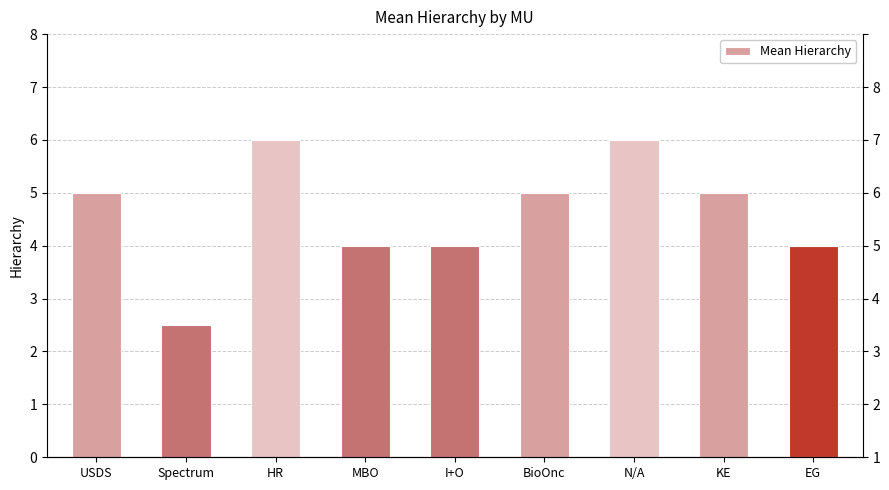

How many data points are above 5?

2